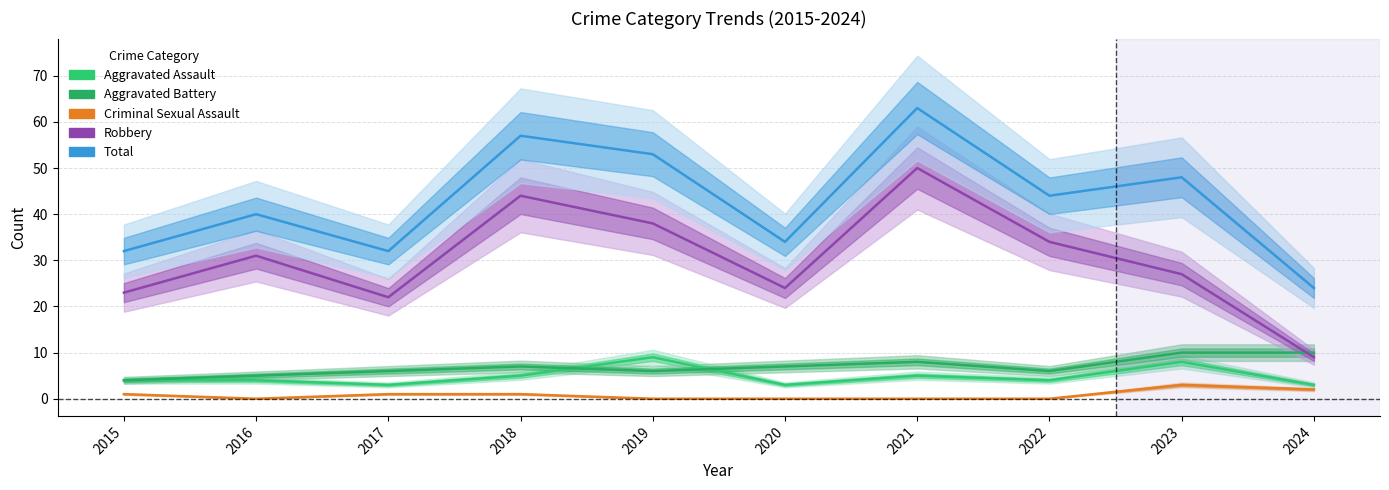

Does the chart have visible grid lines?

Yes